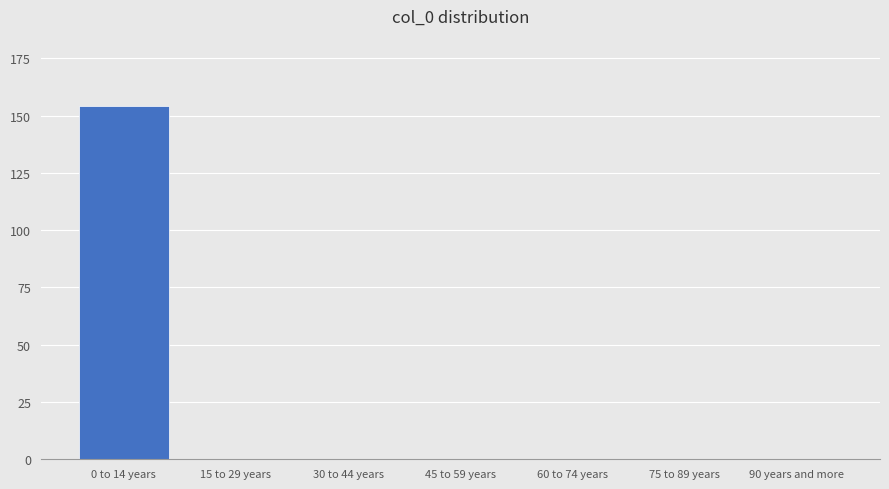

Reading left to right, extract all data points from this chart.

0 to 14 years=154	15 to 29 years=0	30 to 44 years=0	45 to 59 years=0	60 to 74 years=0	75 to 89 years=0	90 years and more=0